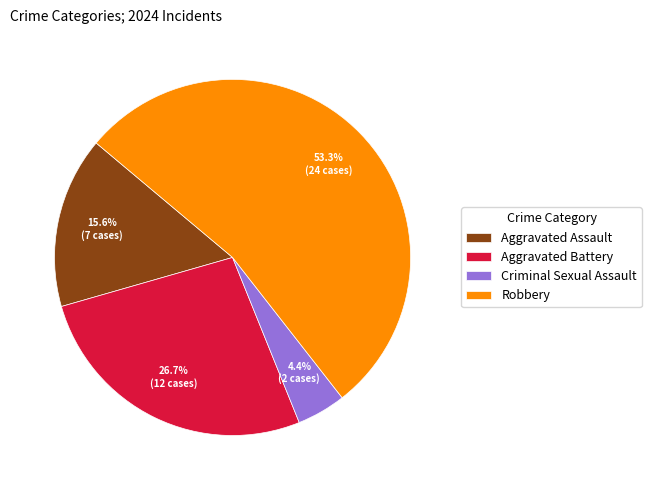

Do Aggravated Assault and Aggravated Battery together represent more than half of the pie?

No